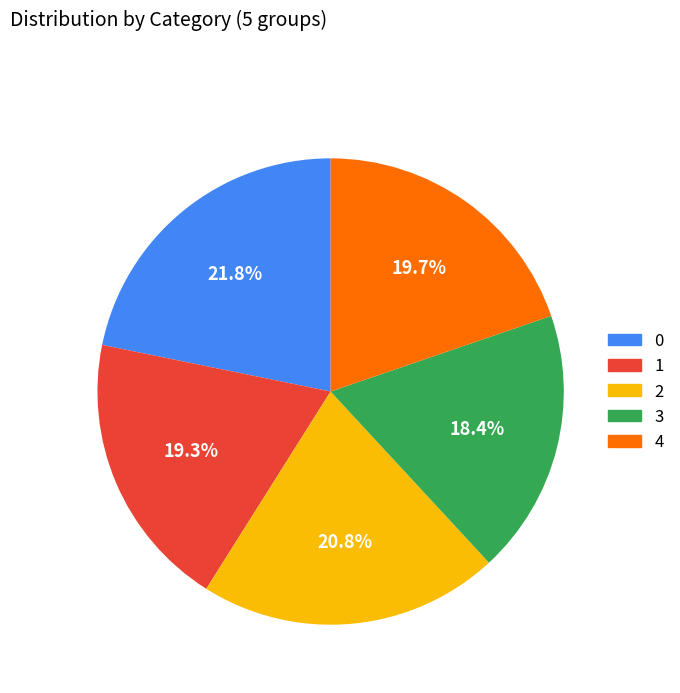

To the nearest percent, what is the average slice percentage?

20%